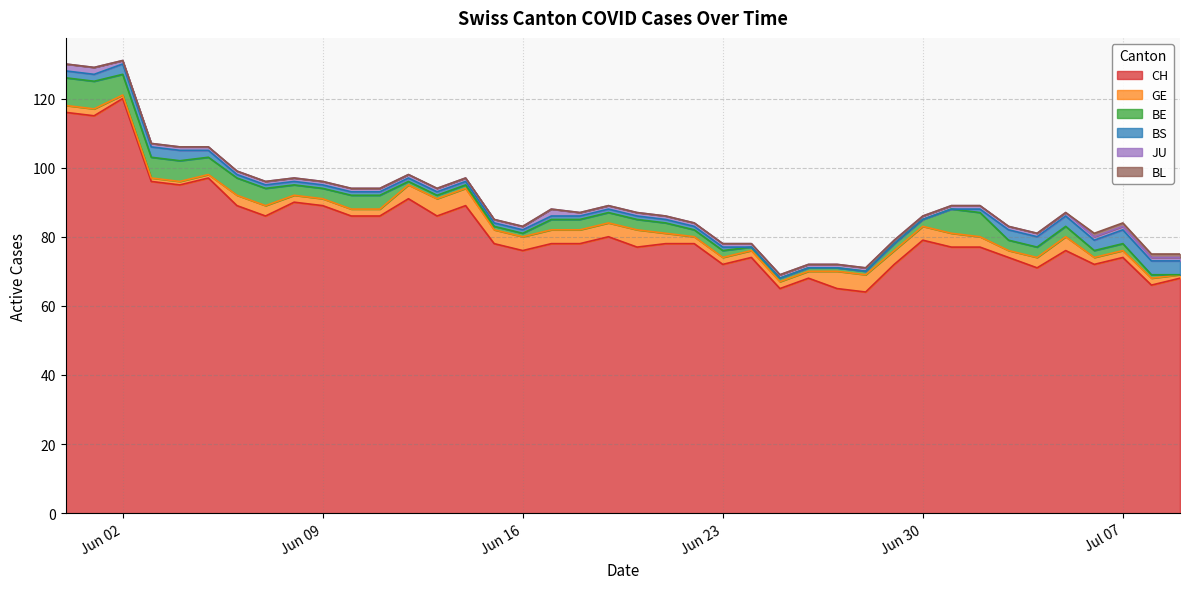

At which label does CH reach its peak?

Jun 02